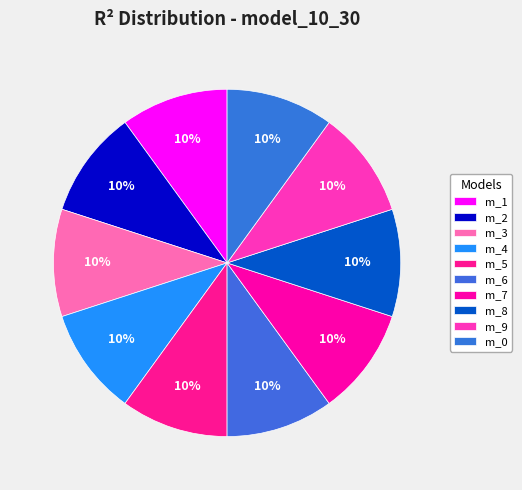

Count the number of slices in the pie.

10